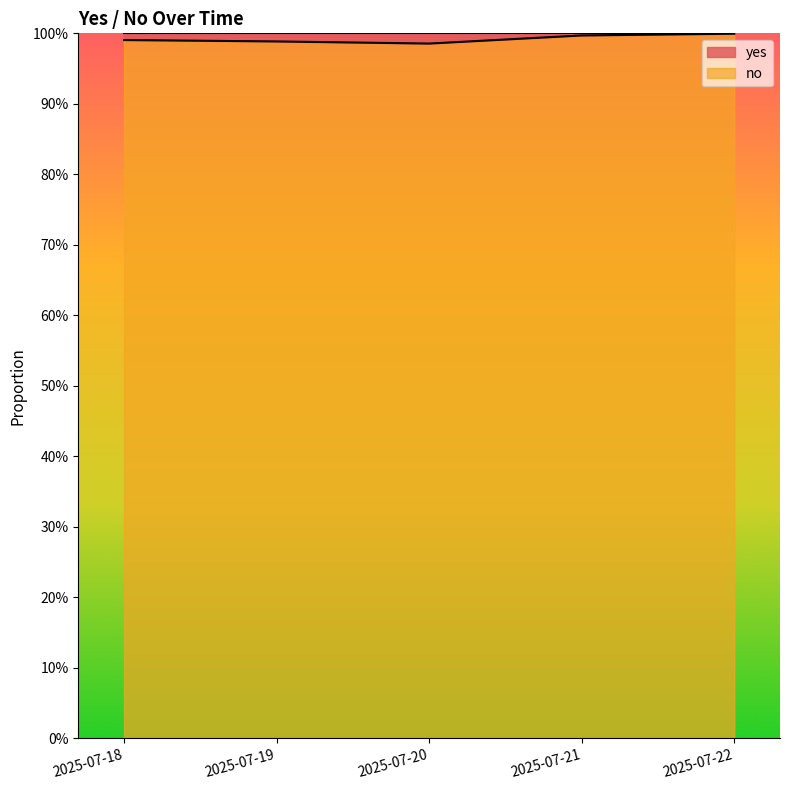

Rank the categories by value from highest to lowest.

2025-07-22, 2025-07-21, 2025-07-18, 2025-07-19, 2025-07-20